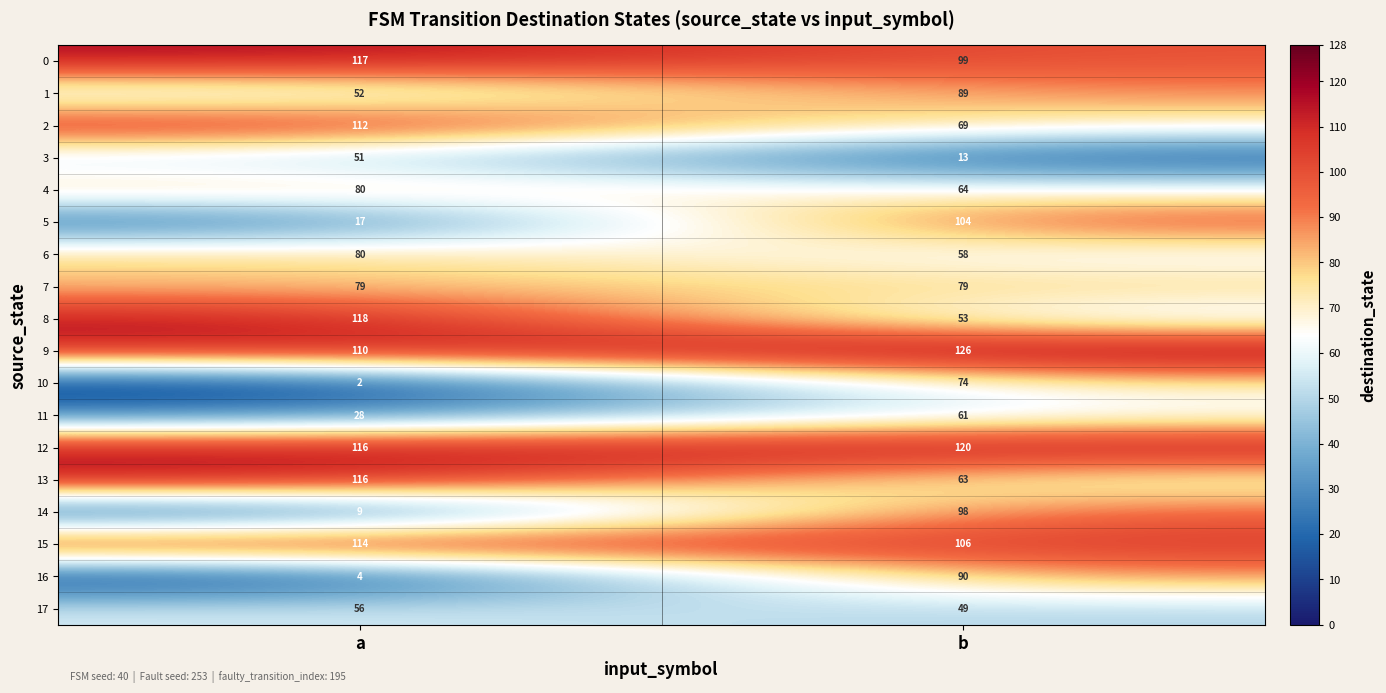

Which series has the widest spread of values?

14